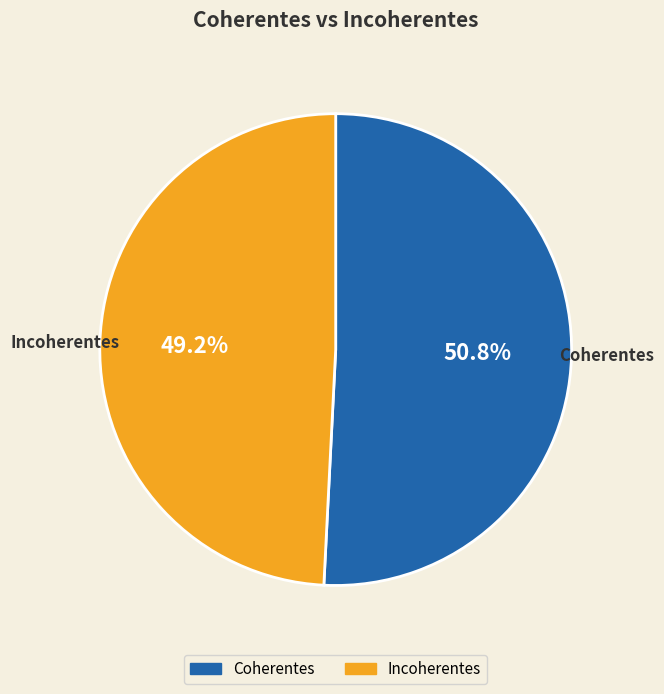

How many slices are in this pie chart?

2